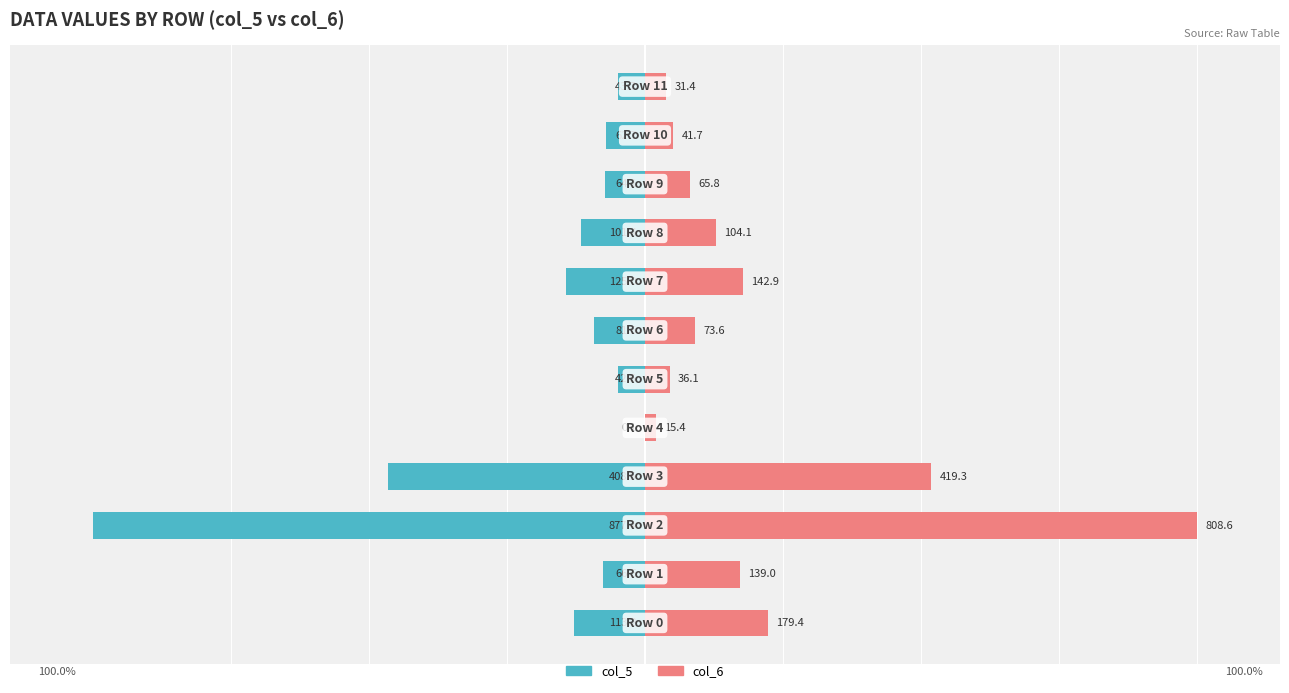

How many values in the col_5 (left) series are below -7?

9